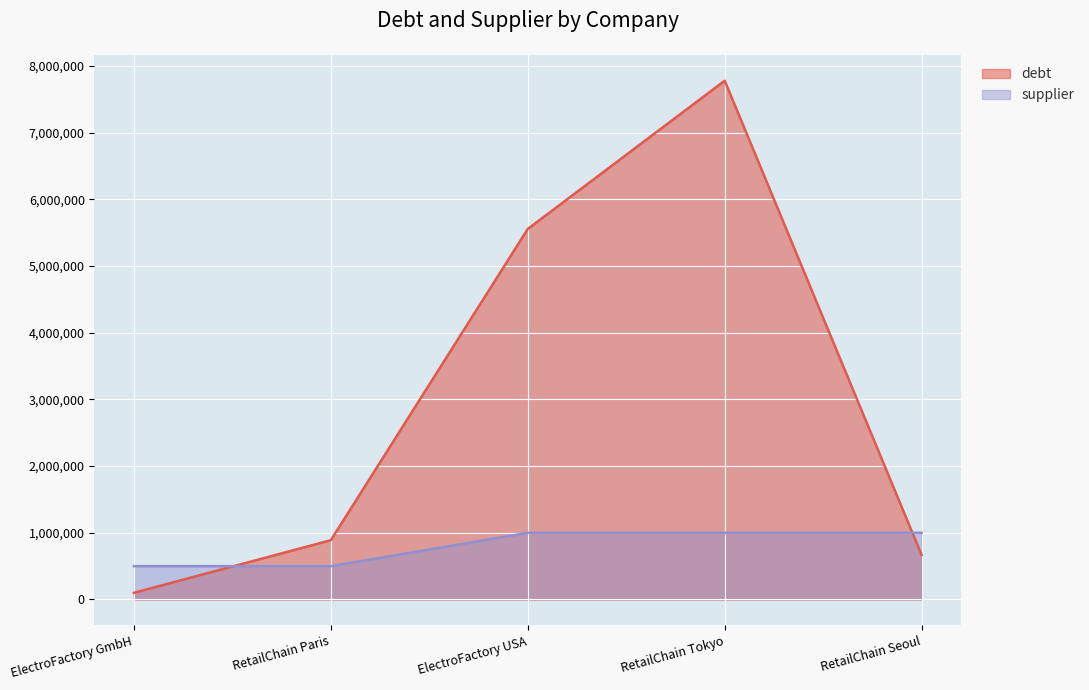

True or false: debt has more than 2 interior local peaks.

False